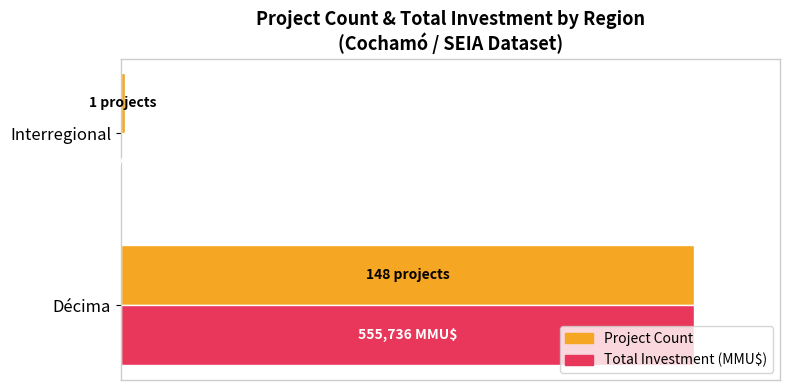

Where is Total Investment (MMU$) nearest to the value 50?

Interregional